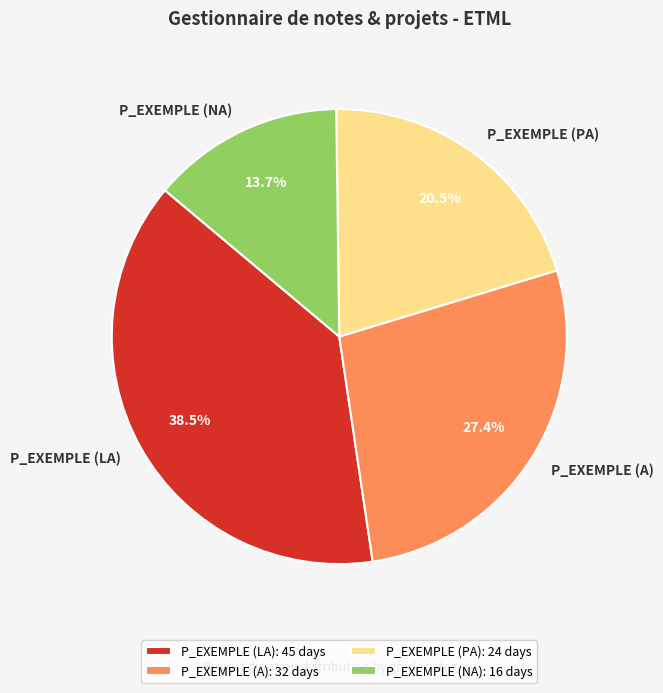

True or false: P_EXEMPLE (PA) accounts for 26% of the total.

False